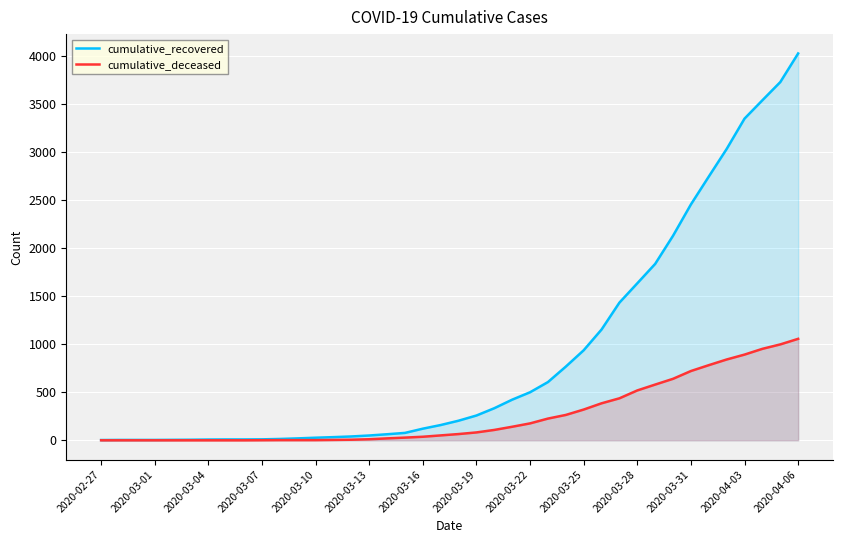

True or false: cumulative_deceased and cumulative_recovered intersect in this chart.

False